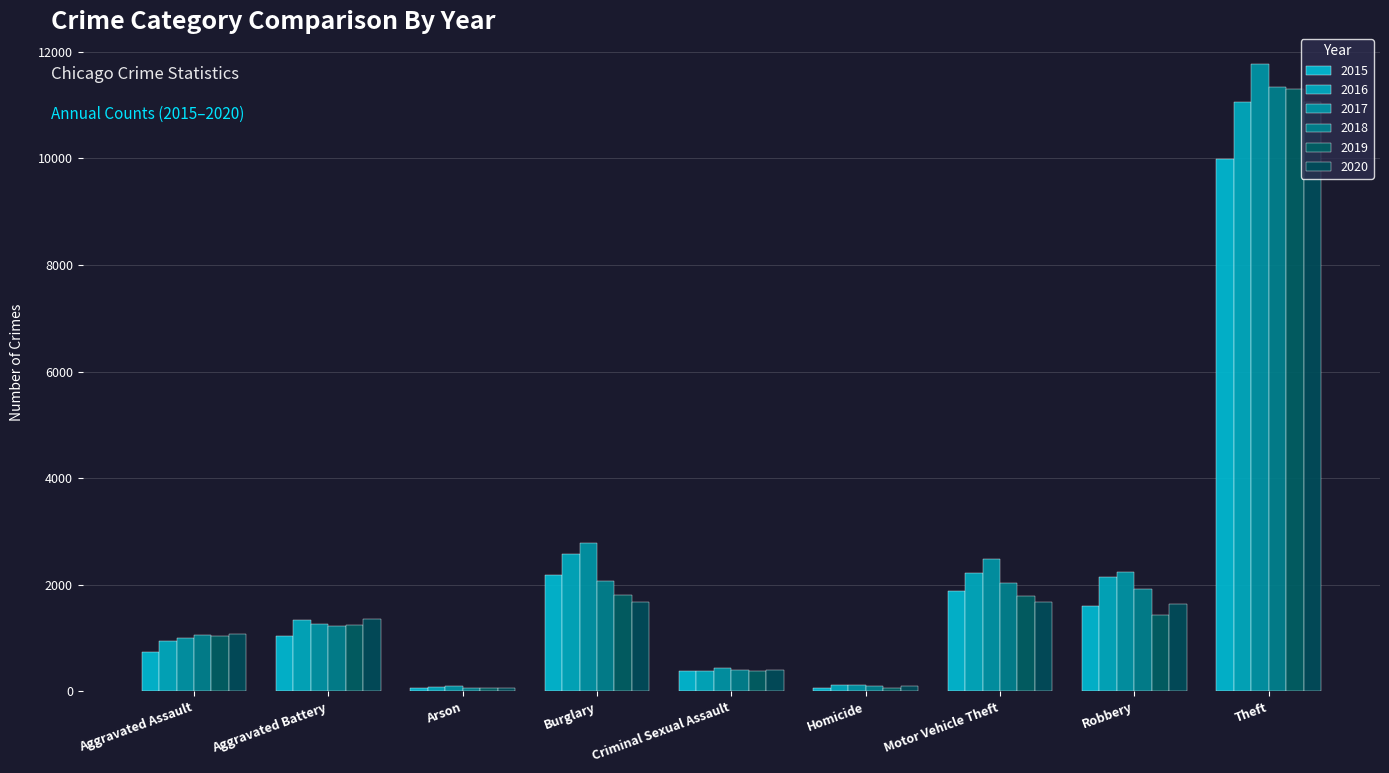

What is the value of the 2017 bar at the 7th from the left?

2490